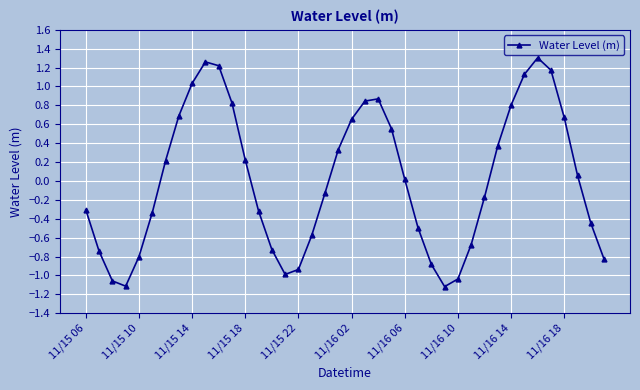

How many points are higher than both their immediate neighbors (excluding endpoints)?

3